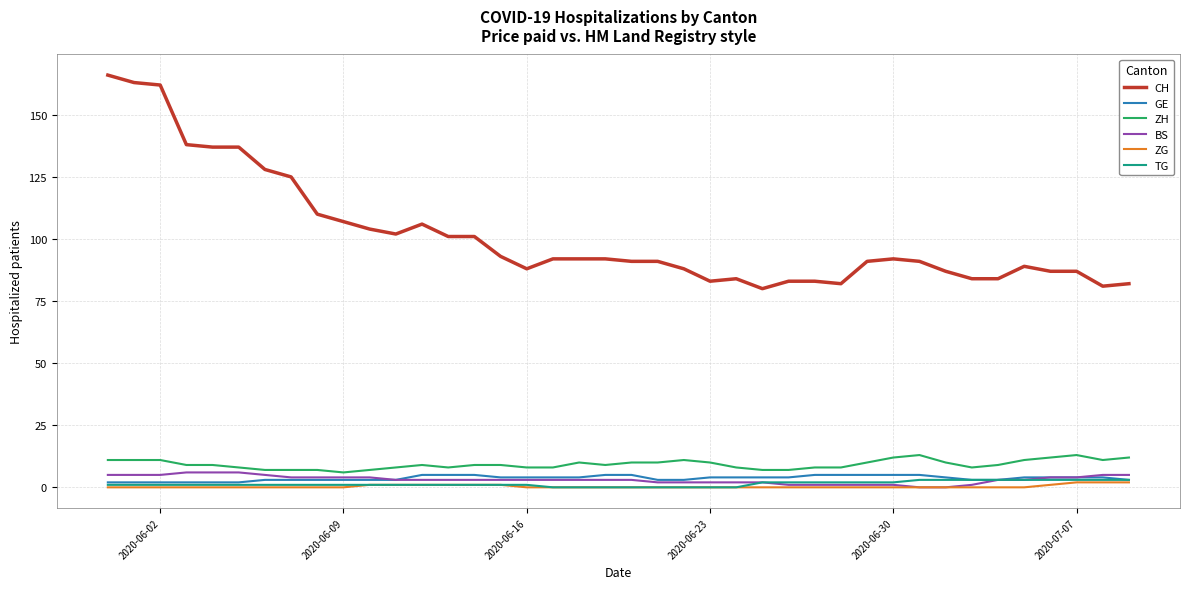

Reading right to left, transcribe all the data shown in this chart.

CH: 82	81	87	87	89	84	84	87	91	92	91	82	83	83	80	84	83	88	91	91	92	92	92	88	93	101	101	106	102	104	107	110	125	128	137	137	138	162	163	166
GE: 3	4	4	4	4	3	3	4	5	5	5	5	5	4	4	4	4	3	3	5	5	4	4	4	4	5	5	5	3	3	3	3	3	3	2	2	2	2	2	2
ZH: 12	11	13	12	11	9	8	10	13	12	10	8	8	7	7	8	10	11	10	10	9	10	8	8	9	9	8	9	8	7	6	7	7	7	8	9	9	11	11	11
BS: 5	5	4	4	3	3	1	0	0	1	1	1	1	1	2	2	2	2	2	3	3	3	3	3	3	3	3	3	3	4	4	4	4	5	6	6	6	5	5	5
ZG: 2	2	2	1	0	0	0	0	0	0	0	0	0	0	0	0	0	0	0	0	0	0	0	0	1	1	1	1	1	1	0	0	0	0	0	0	0	0	0	0
TG: 3	3	3	3	3	3	3	3	3	2	2	2	2	2	2	0	0	0	0	0	0	0	0	1	1	1	1	1	1	1	1	1	1	1	1	1	1	1	1	1